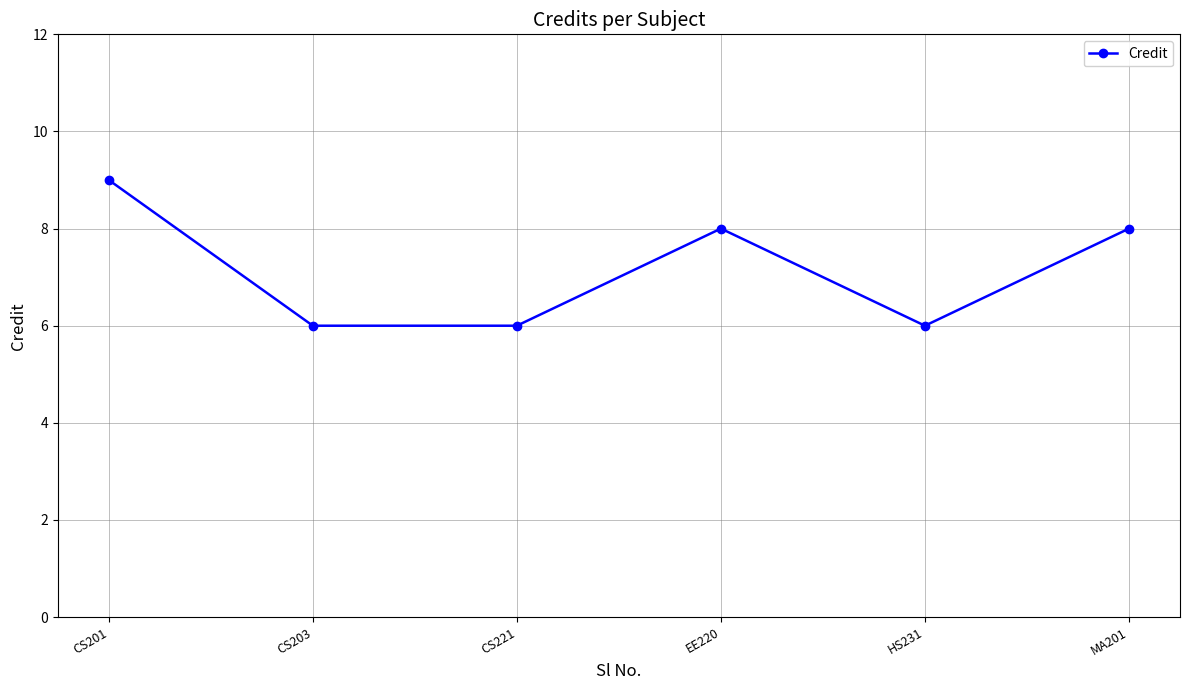

What is the maximum value shown in the chart?

9